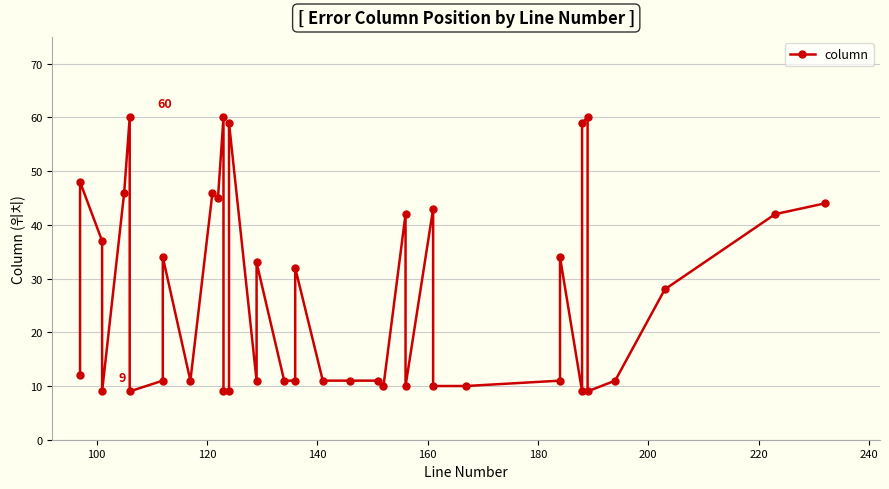

How many lines are shown in the chart?

1